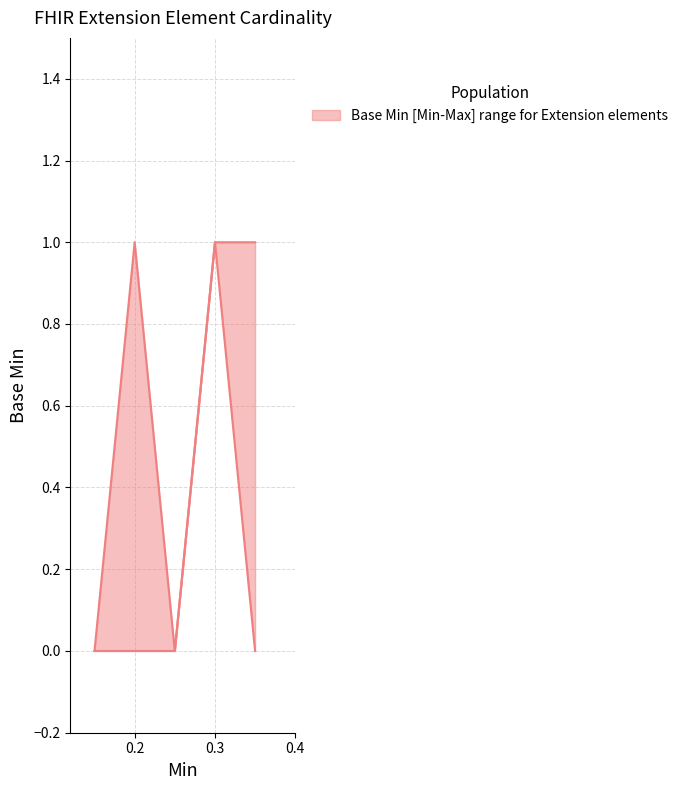

At how many categories does at least one series exceed 0?

3